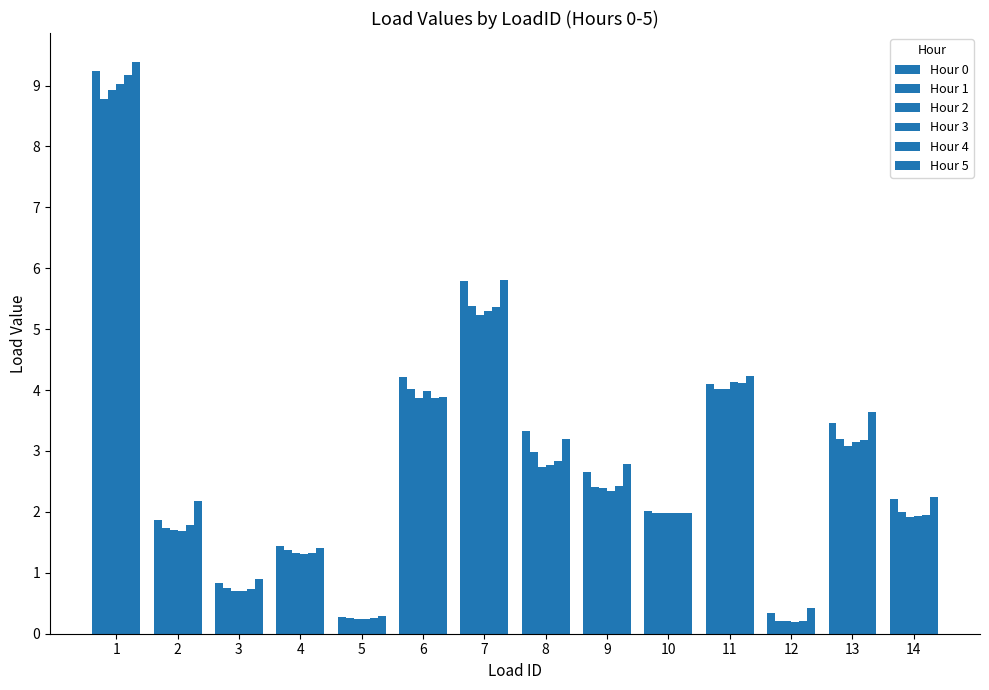

Where does the Hour 1 series first go above 2?

1